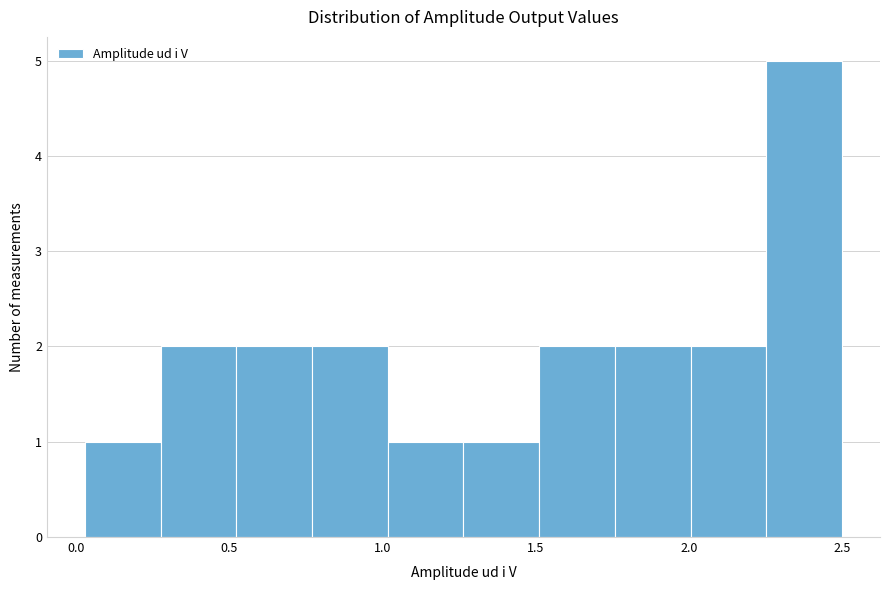

Reading left to right, transcribe this chart: for each bar, give the range it covers on the x-axis and its height. Neither the bar edges nor the heights are printed on the chart, so give them approximately, as read against the axes.

0.05 to 0.25: 1
0.25 to 0.50: 2
0.50 to 0.75: 2
0.75 to 1.00: 2
1.00 to 1.25: 1
1.25 to 1.50: 1
1.50 to 1.75: 2
1.75 to 2.00: 2
2.00 to 2.25: 2
2.25 to 2.50: 5